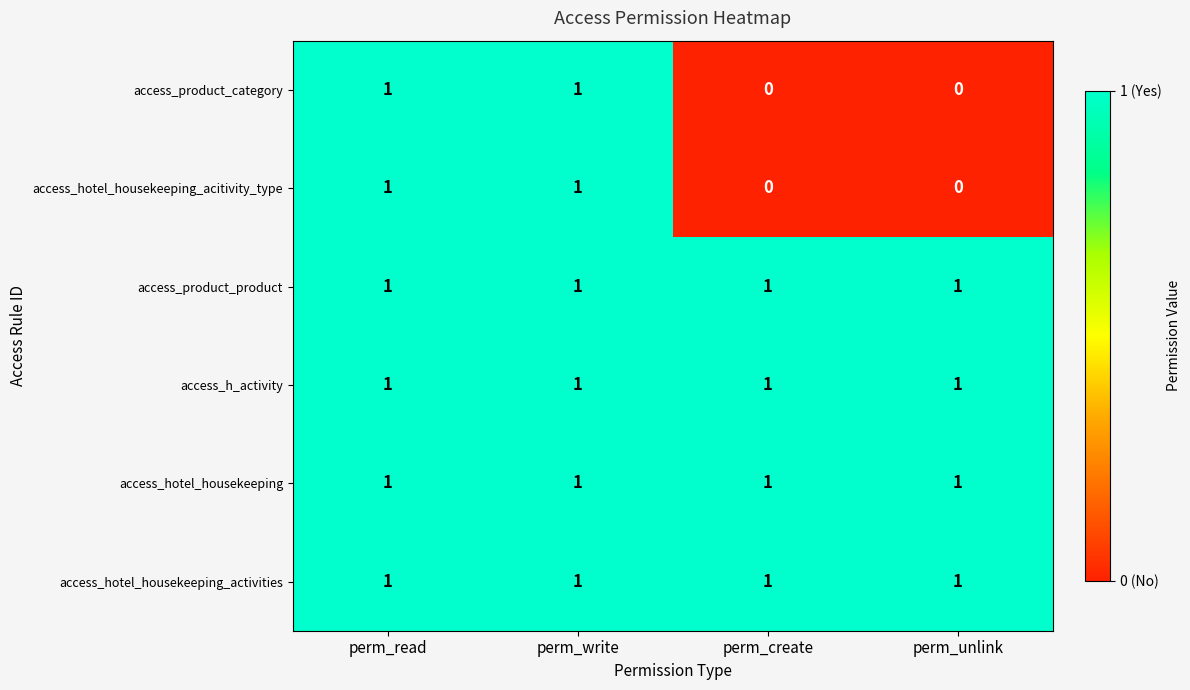

The value of access_product_category at perm_unlink is 0. True or false?

True